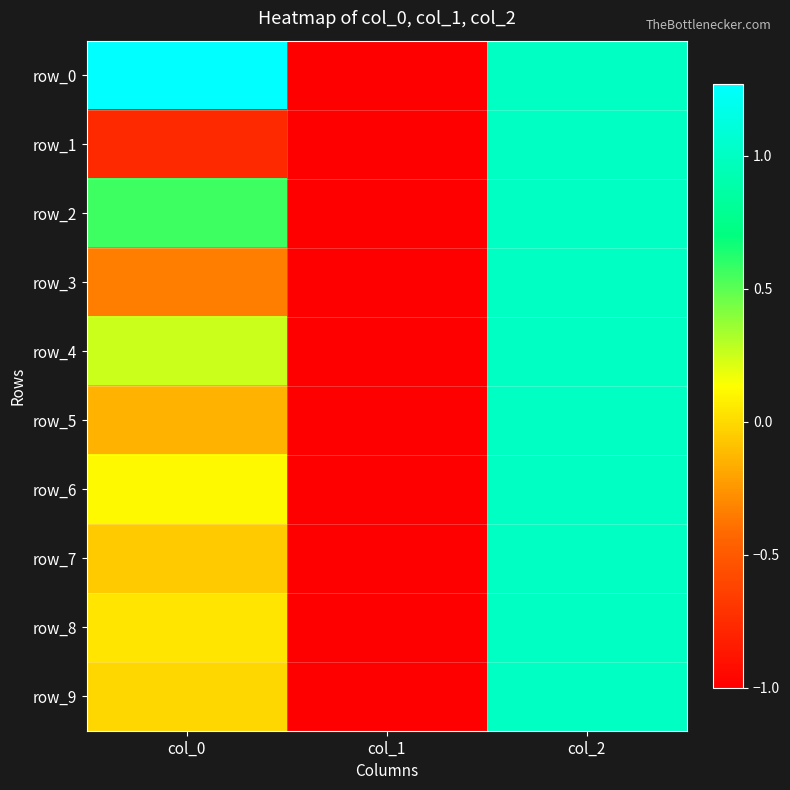

The row_6 series shows 0.1 at col_0. True or false?

True